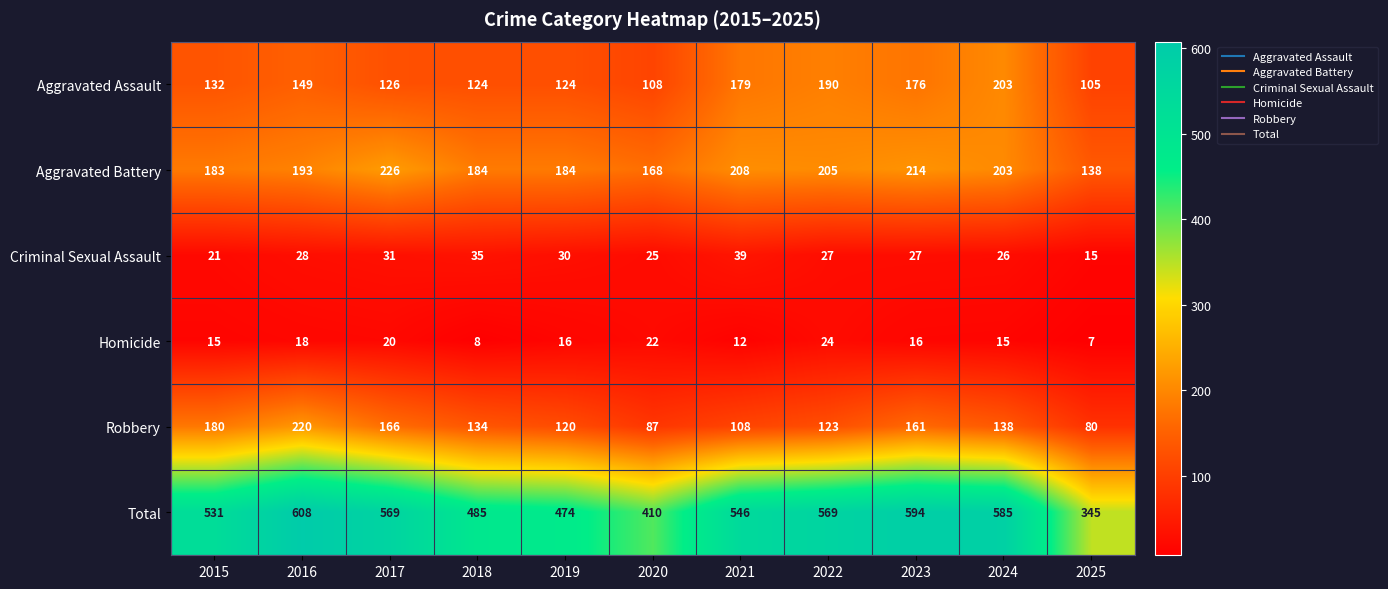

True or false: Total has a value of 840 at 2017.

False